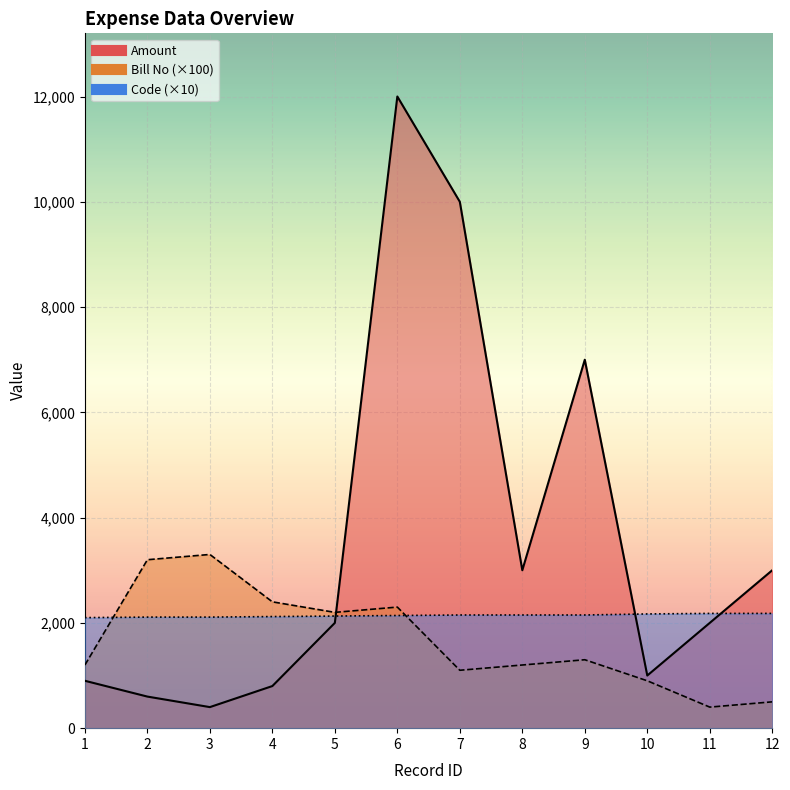

Reading left to right, transcribe all the data shown in this chart.

Amount: 1=900	2=600	3=400	4=800	5=2000	6=12000	7=10000	8=3000	9=7000	10=1000	11=2000	12=3000
Bill No: 1=1200	2=3200	3=3300	4=2400	5=2200	6=2300	7=1100	8=1200	9=1300	10=900	11=400	12=500
Code: 1=2100	2=2110	3=2110	4=2120	5=2130	6=2140	7=2150	8=2150	9=2150	10=2170	11=2180	12=2180